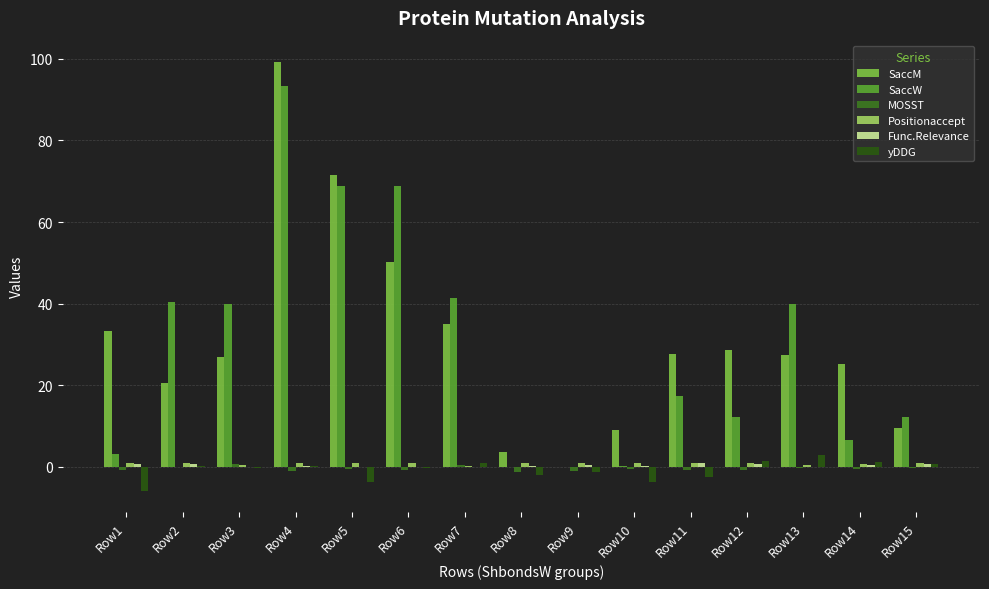

What is the highest value of the SaccW series?

93.3